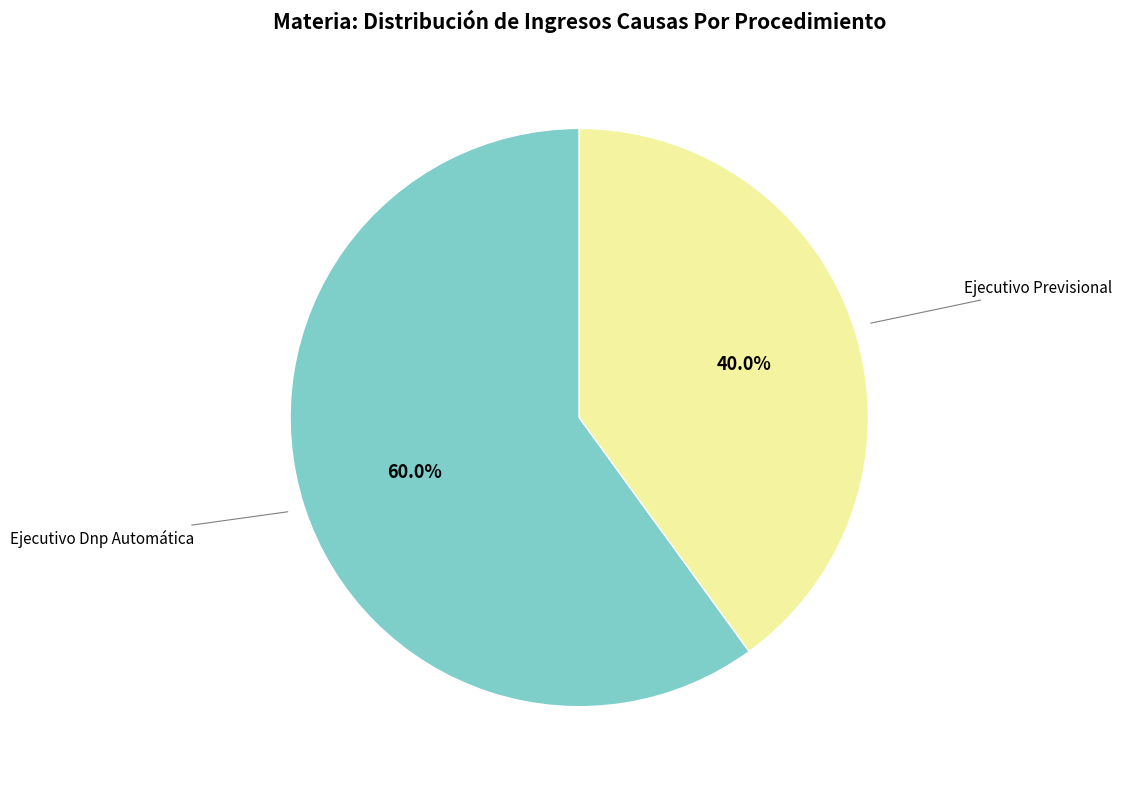

True or false: Ejecutivo Previsional accounts for 26% of the total.

False